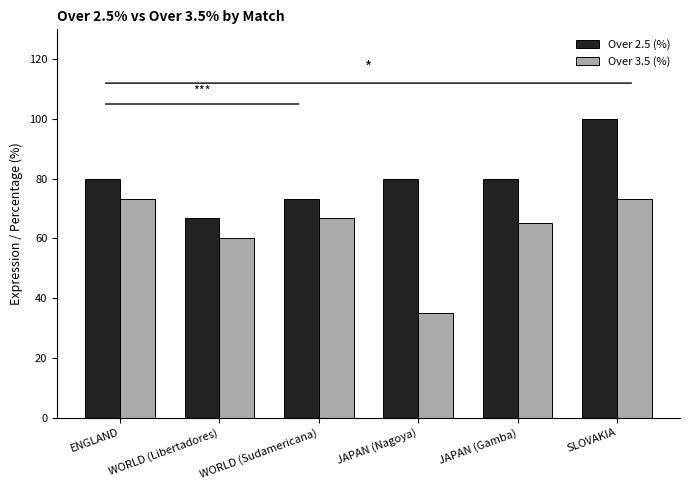

The value of Over 3.5 (%) at JAPAN (Gamba) is 31.8. True or false?

False